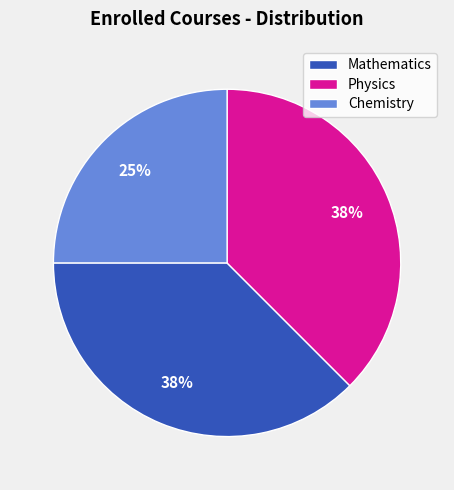

How many slices are in this pie chart?

3